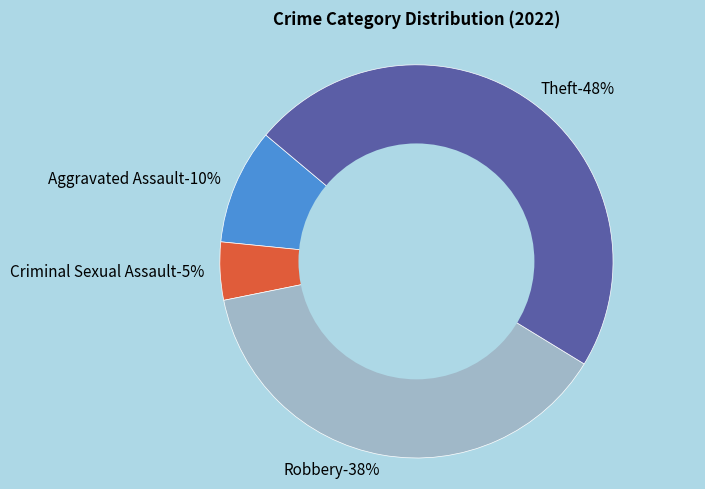

Count the number of slices in the pie.

5